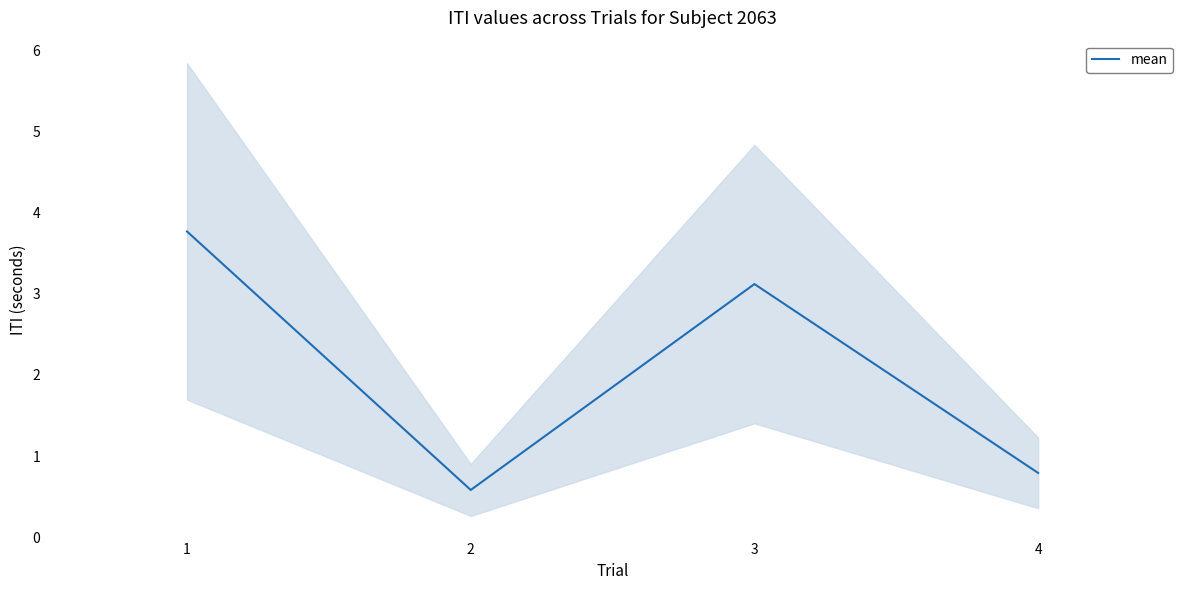

List the labels in order of value, smallest first.

2, 4, 3, 1